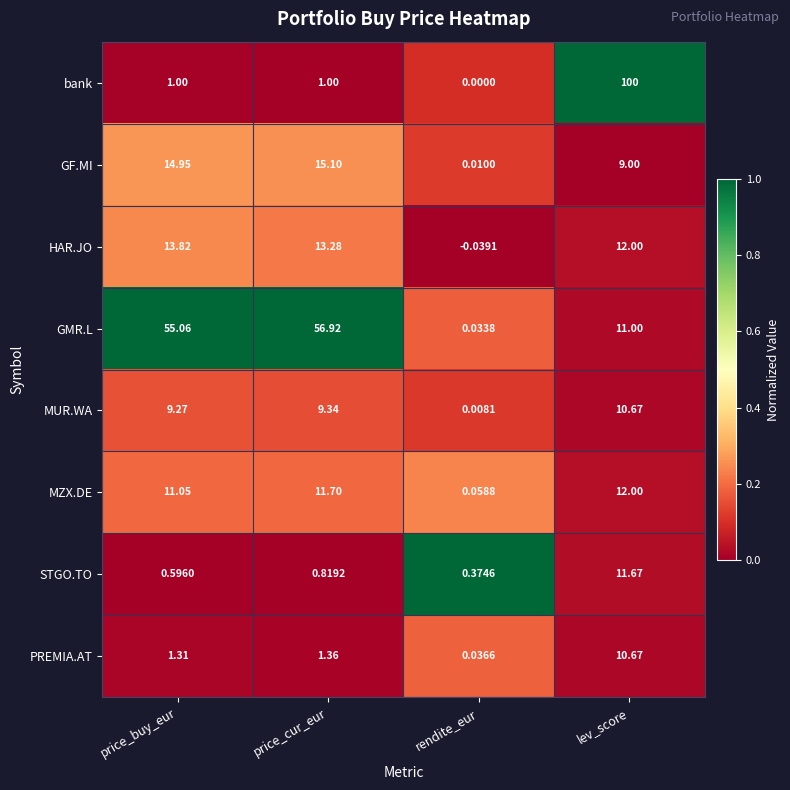

Which category has the lowest value in the PREMIA.AT series?

rendite_eur